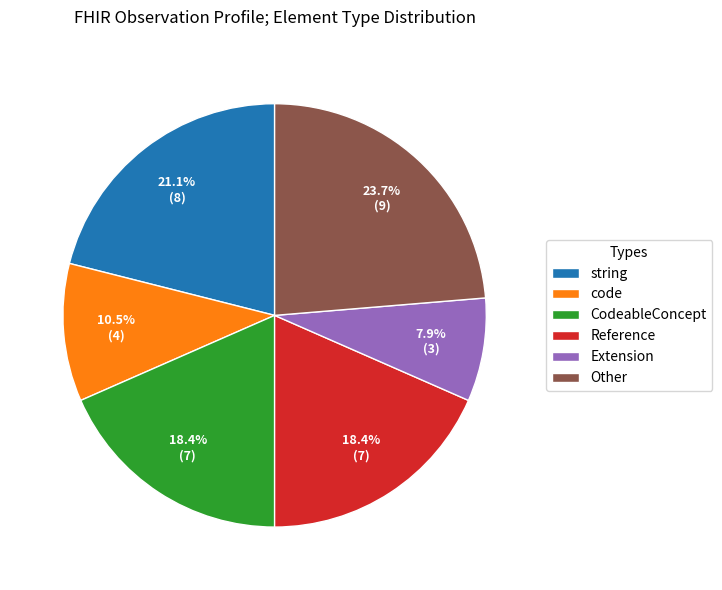

What is the smallest slice in the pie chart?

Extension